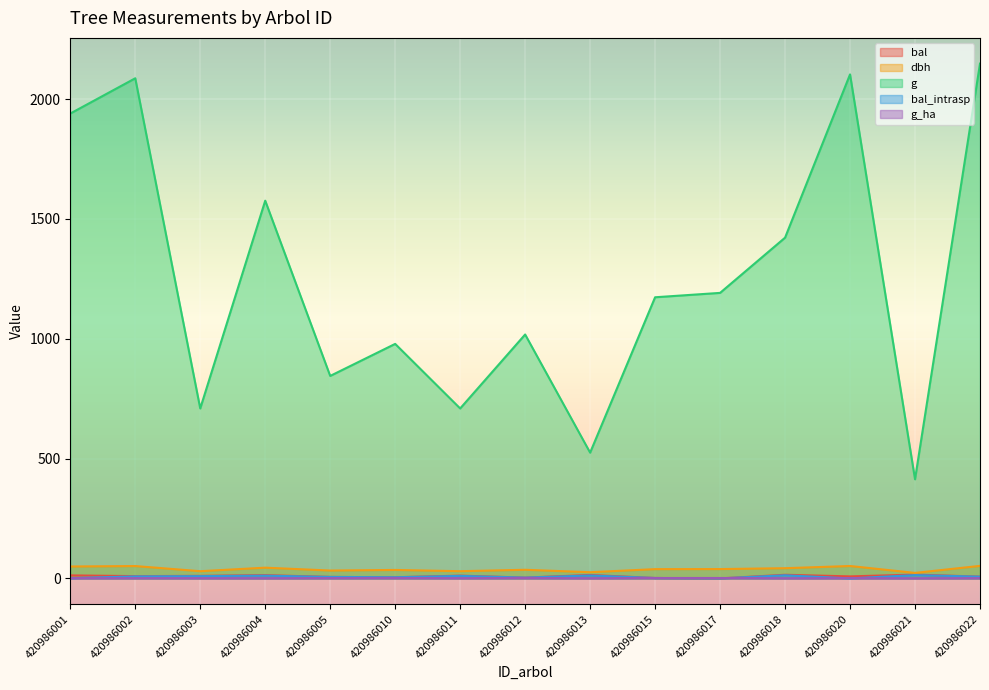

Reading right to left, what are all the values shown in this chart?

bal: 7.4	15.9	8.5	15.1	0.0	1.7	14.4	3.4	11.6	4.8	6.2	13.6	10.6	9.5	12.6
dbh: 52.3	22.9	51.8	42.5	39.0	38.6	25.9	36.0	30.1	35.3	32.8	44.8	30.1	51.5	49.7
g: 2148.3	413.7	2103.3	1422.0	1191.5	1173.2	524.8	1017.9	709.2	978.7	845.0	1576.3	709.2	2087.1	1940.0
bal_intrasp: 7.4	13.8	0.0	13.1	0.0	1.7	12.3	3.4	10.5	4.8	6.2	11.5	9.5	8.5	1.1
g_ha: 1.1	0.6	1.1	0.7	1.7	1.7	0.7	1.4	1.0	1.4	1.2	0.8	1.0	1.1	1.0